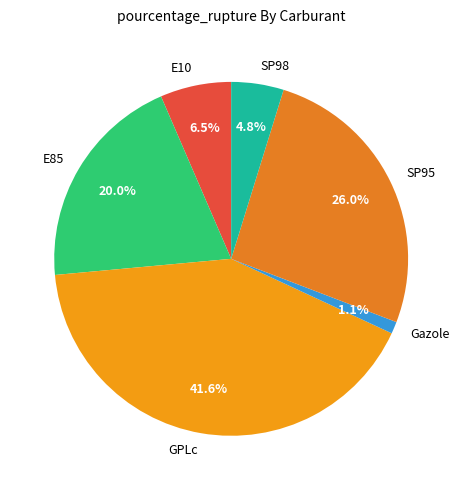

To the nearest percent, what is the average slice percentage?

17%